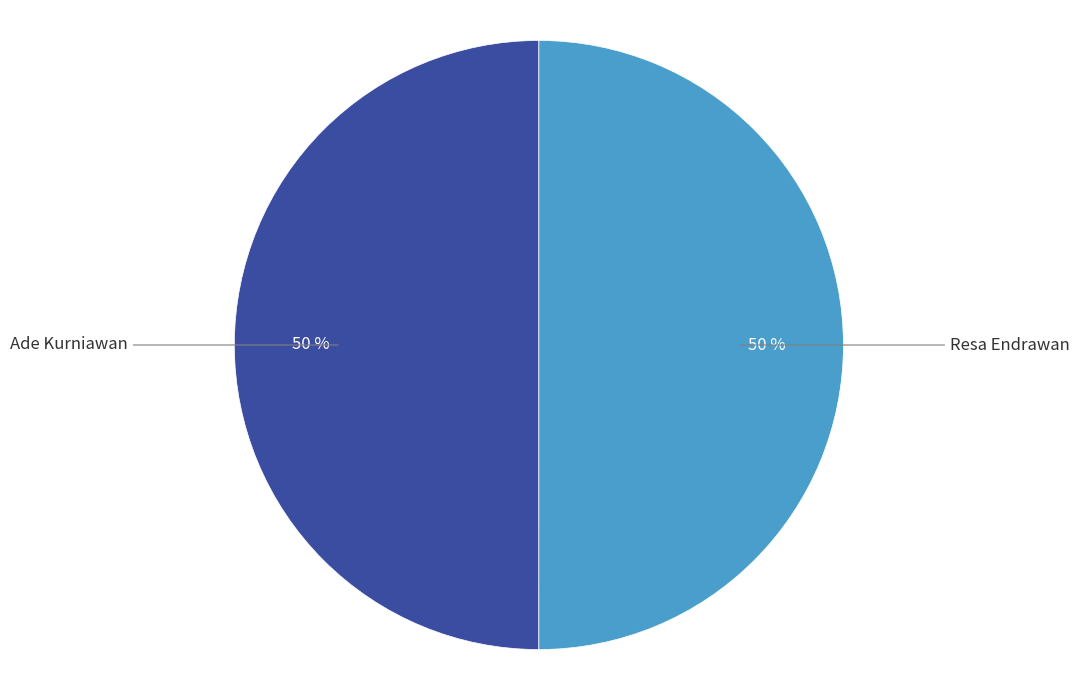

Approximately how many times larger is the value at Ade Kurniawan compared to Resa Endrawan?

1.0